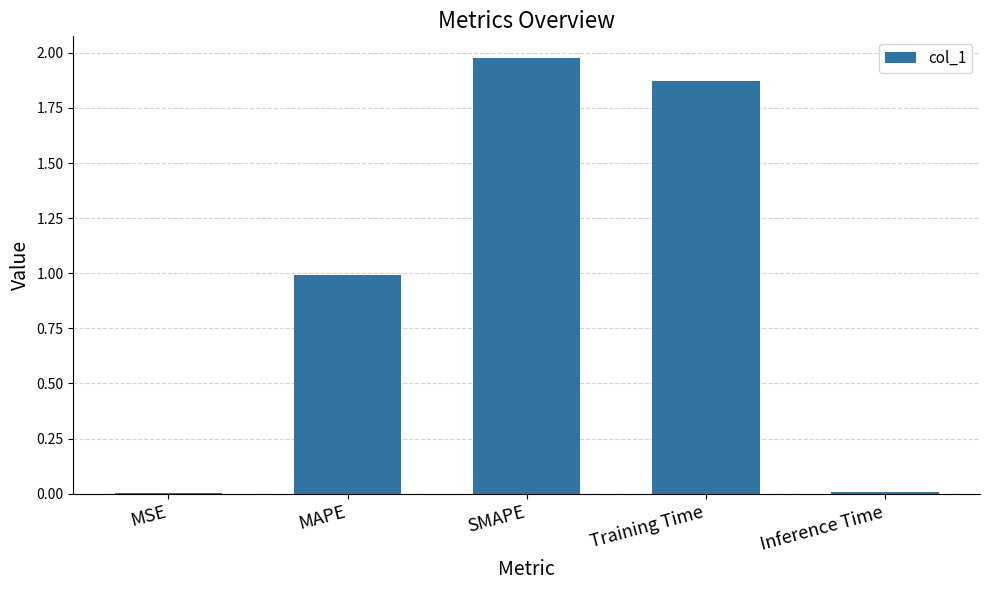

Between SMAPE and MAPE, which is larger?

SMAPE